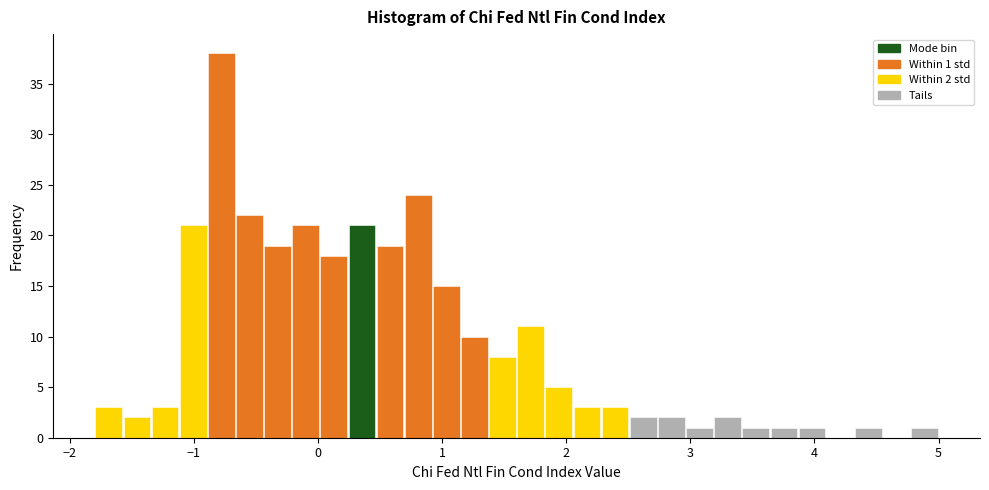

Read against the x-axis, roughly where is the centre of the tallest bar?

-0.8